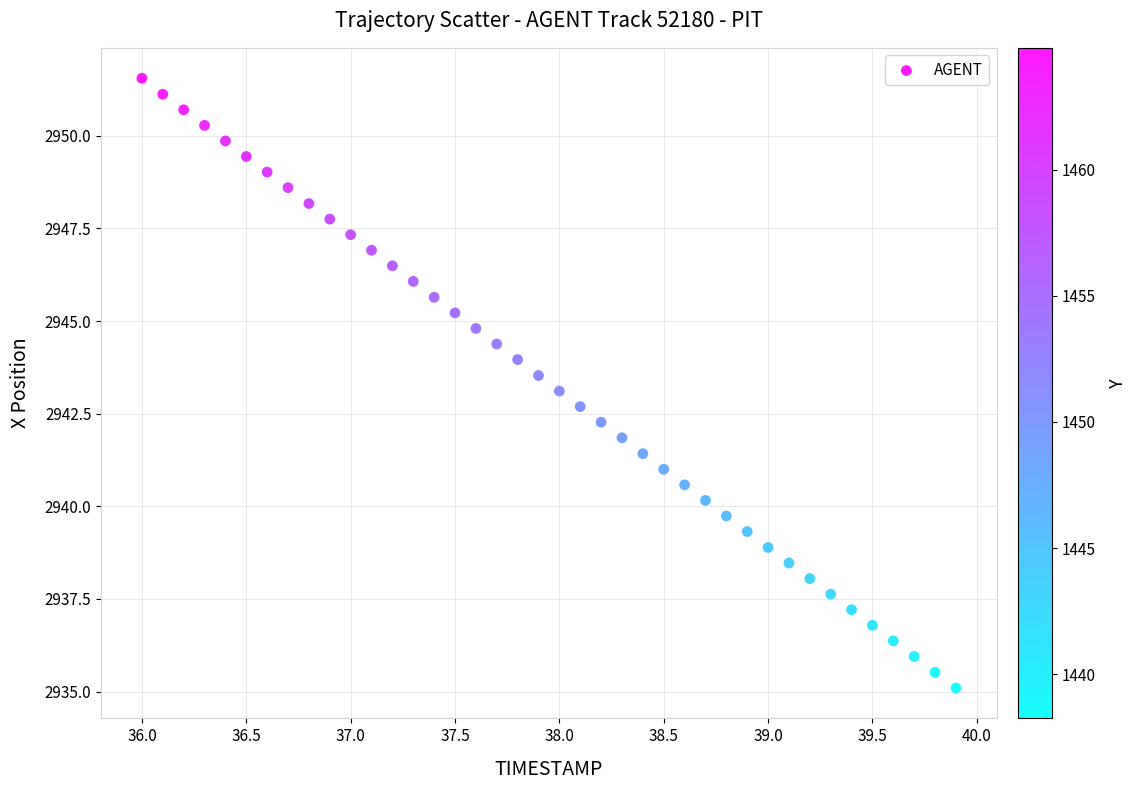

What is the range of X values (max minus min)?

3.9